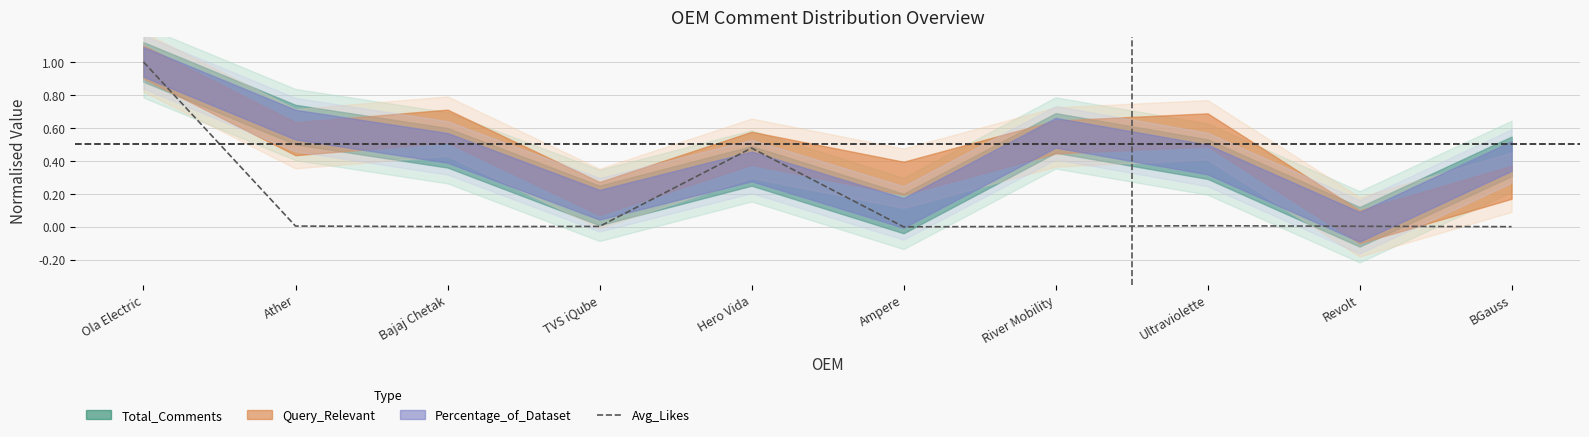

What is the average value?

0.1